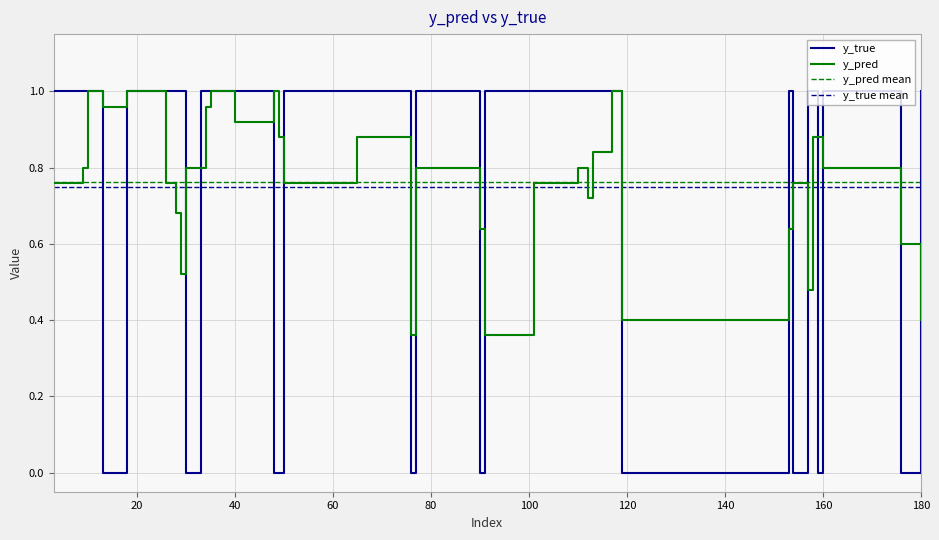

How many intersections are there between y_pred and y_true?

15